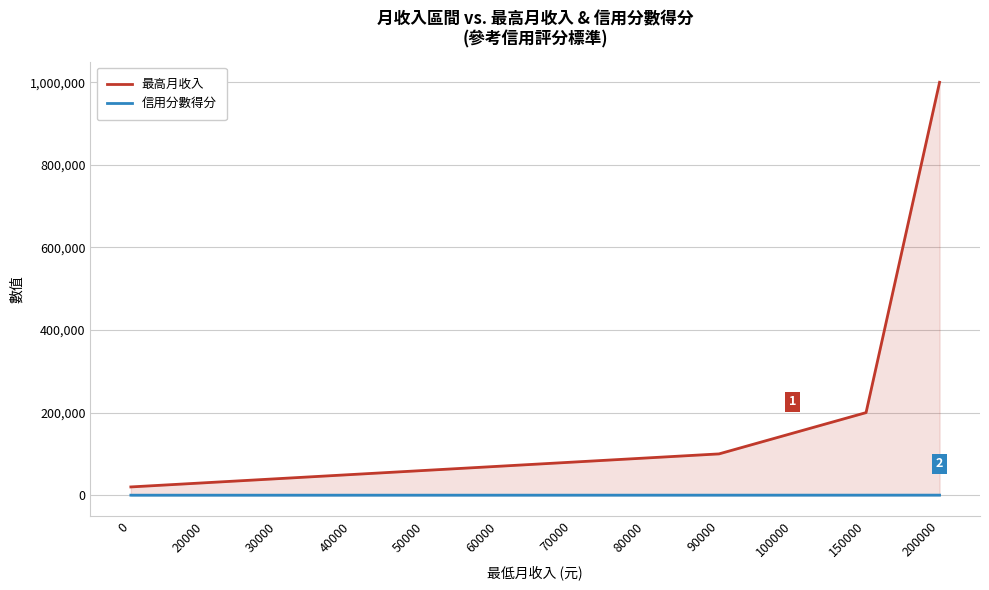

Which has a higher value, 100000 or 60000?

100000